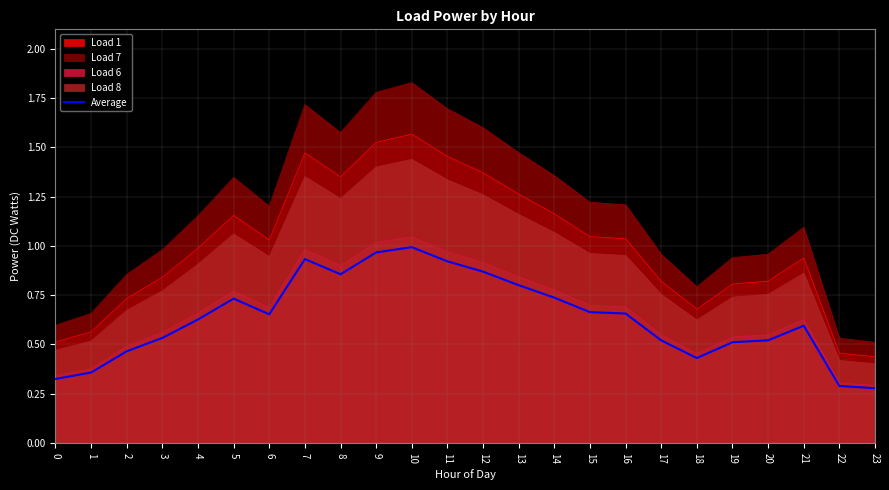

Which category has the highest value across all series?

10